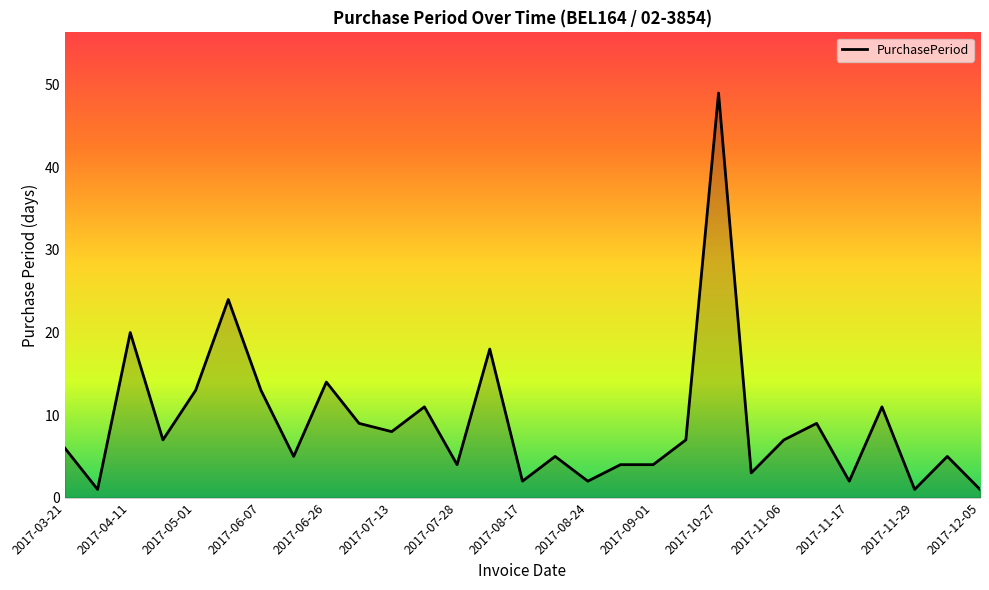

What is the greatest value displayed?

49